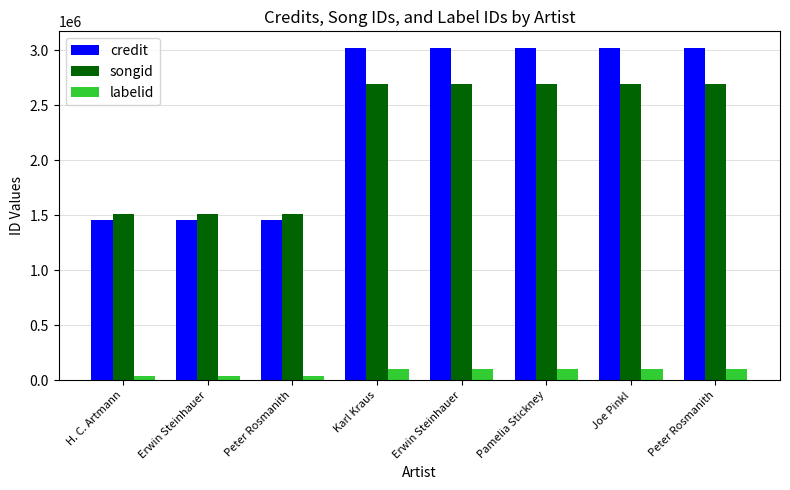

What value does the songid series have at Peter Rosmanith, to the nearest 50?

1510750